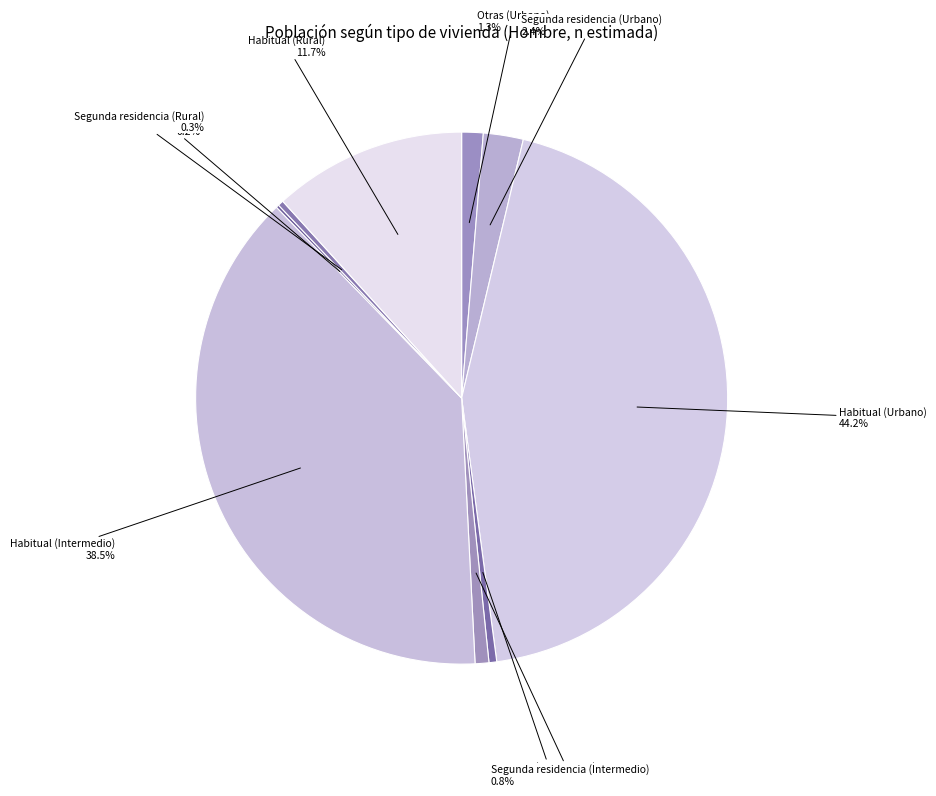

Approximately how many times larger is the value at Habitual (Intermedio) 38.5% compared to Segunda residencia (Rural) 0.3%?

111.4